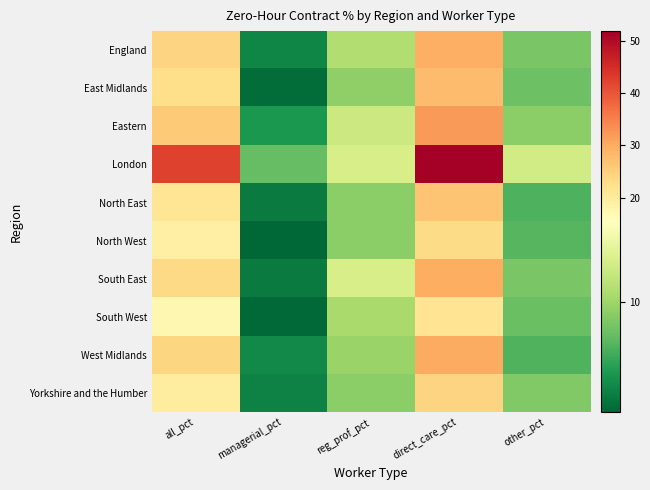

Count the number of data series in this chart.

10